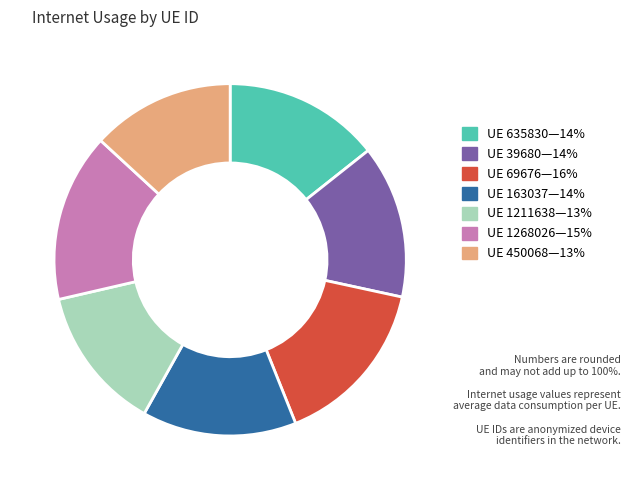

Does any single category account for the majority?

No